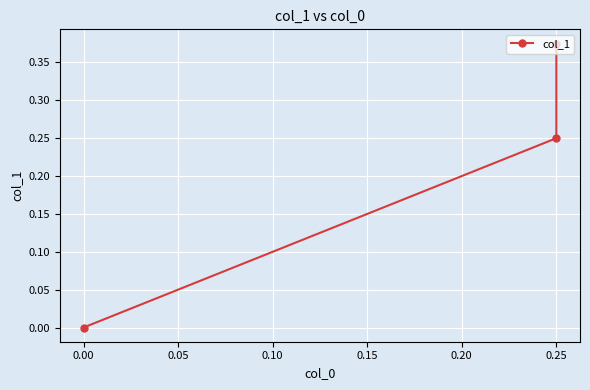

How many categories are shown in the chart?

3